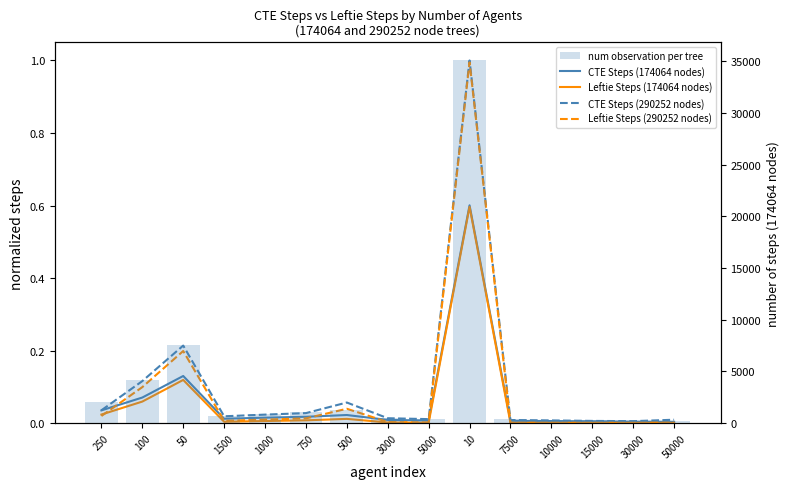

At which label is CTE Steps (290252 nodes) closest to 0?

30000